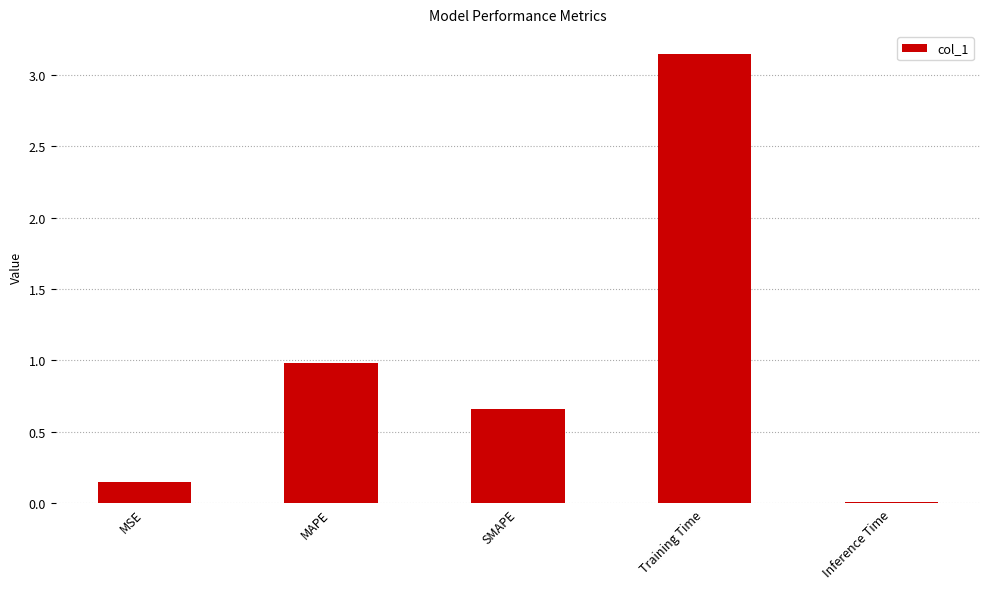

At which category does the chart reach its minimum across all series?

Inference Time